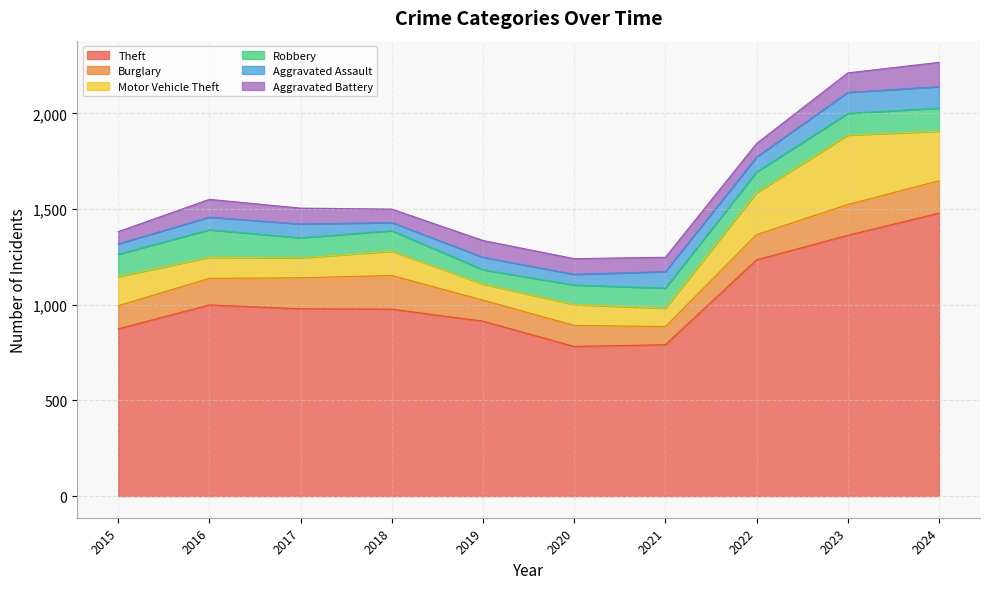

Does the chart display data point markers on the line(s)?

No